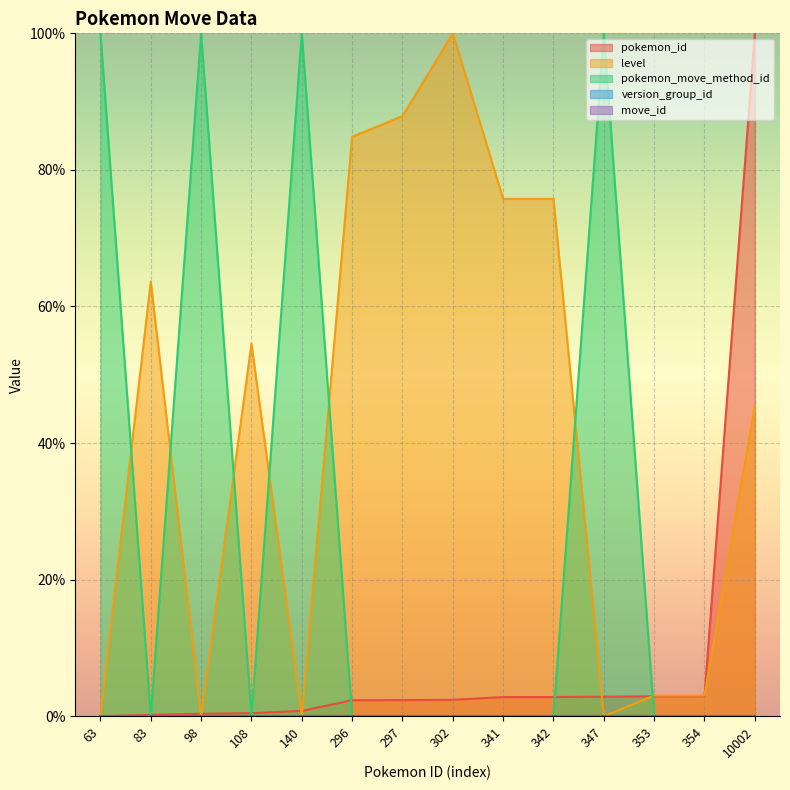

Where is pokemon_id nearest to the value 50?

354